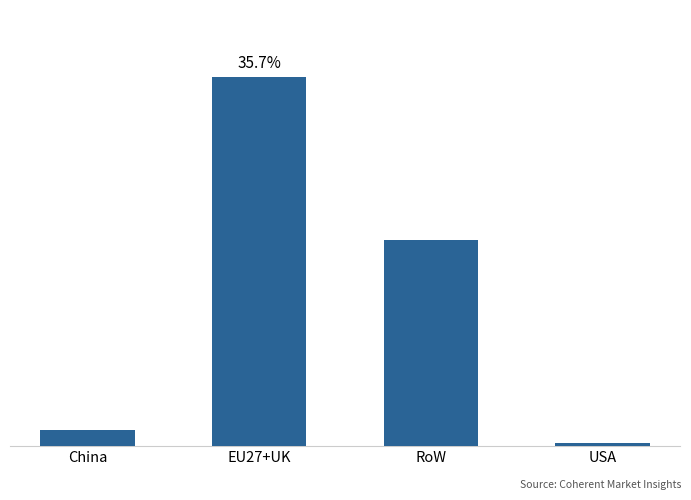

Reading left to right, what are all the values shown in this chart?

11.6	259.0	144.3	2.2